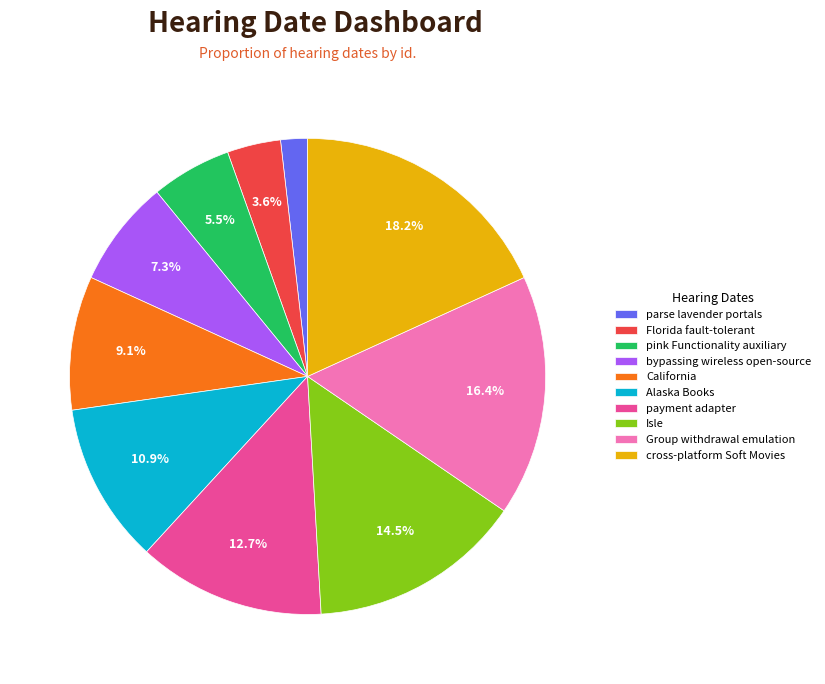

Is bypassing wireless open-source the majority of the pie?

No